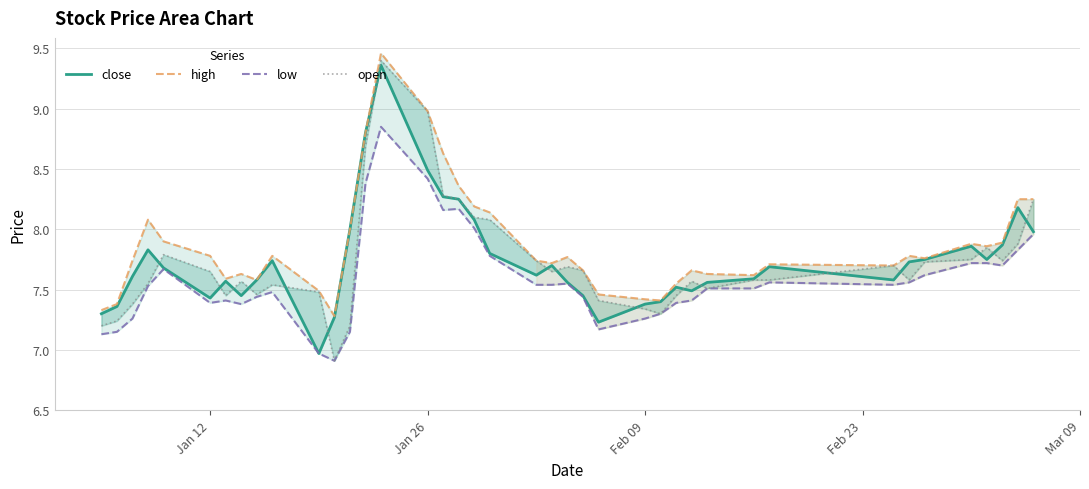

What is the value of the close point at the 38th from the left?

7.9